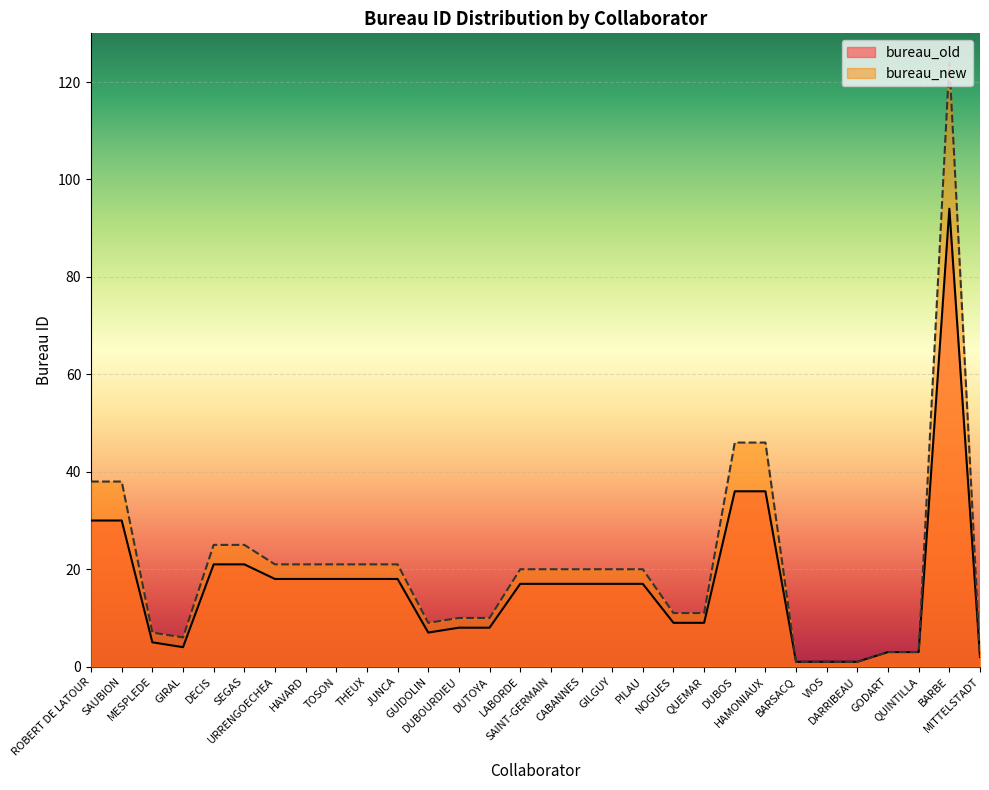

Reading right to left, list all the values displayed in this chart.

bureau_old: MITTELSTADT=2	BARBE=94	QUINTILLA=3	GODART=3	DARRIBEAU=1	VIOS=1	BARSACQ=1	HAMONIAUX=36	DUBOS=36	QUEMAR=9	NOGUES=9	PILAU=17	GILGUY=17	CABANNES=17	SAINT-GERMAIN=17	LABORDE=17	DUTOYA=8	DUBOURDIEU=8	GUIDOLIN=7	JUNCA=18	THEUX=18	TOSON=18	HAVARD=18	URRENGOECHEA=18	SEGAS=21	DECIS=21	GIRAL=4	MESPLEDE=5	SAUBION=30	ROBERT DE LATOUR=30
bureau_new: MITTELSTADT=2	BARBE=124	QUINTILLA=3	GODART=3	DARRIBEAU=1	VIOS=1	BARSACQ=1	HAMONIAUX=46	DUBOS=46	QUEMAR=11	NOGUES=11	PILAU=20	GILGUY=20	CABANNES=20	SAINT-GERMAIN=20	LABORDE=20	DUTOYA=10	DUBOURDIEU=10	GUIDOLIN=9	JUNCA=21	THEUX=21	TOSON=21	HAVARD=21	URRENGOECHEA=21	SEGAS=25	DECIS=25	GIRAL=6	MESPLEDE=7	SAUBION=38	ROBERT DE LATOUR=38